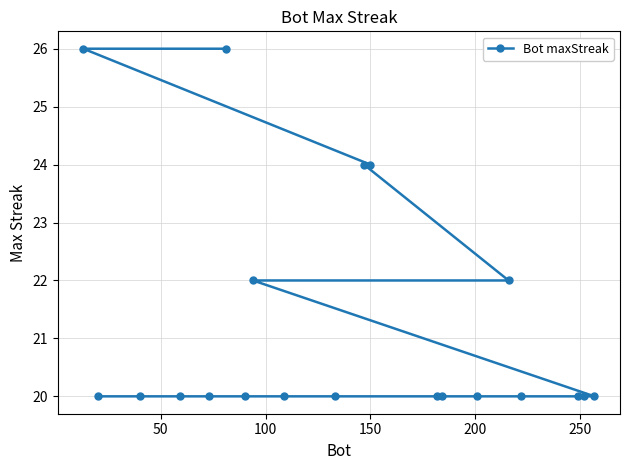

How many categories are shown in the chart?

20